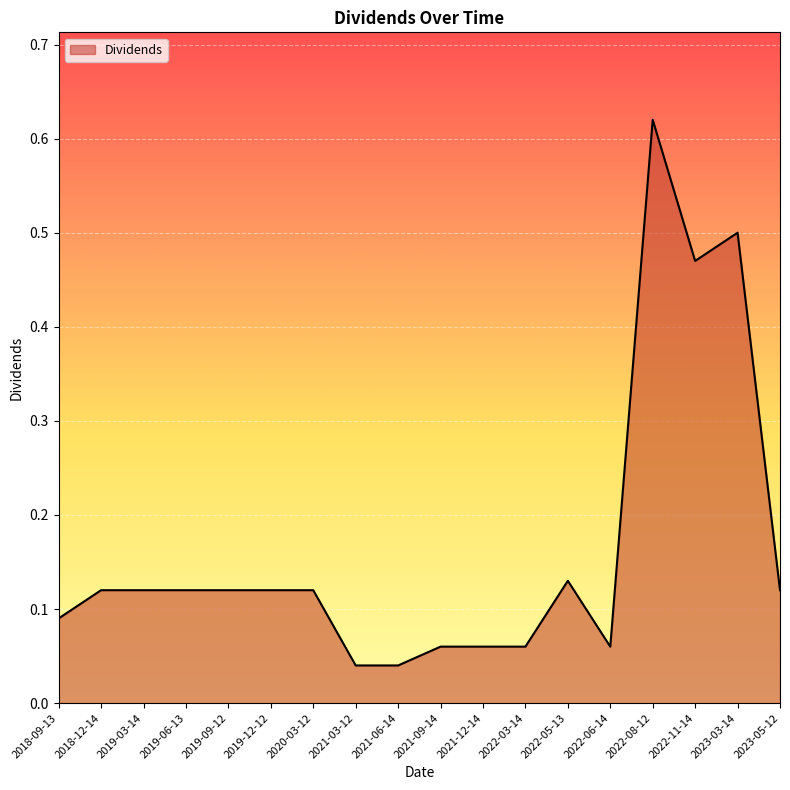

Which has a higher value, 2019-09-12 or 2021-09-14?

2019-09-12